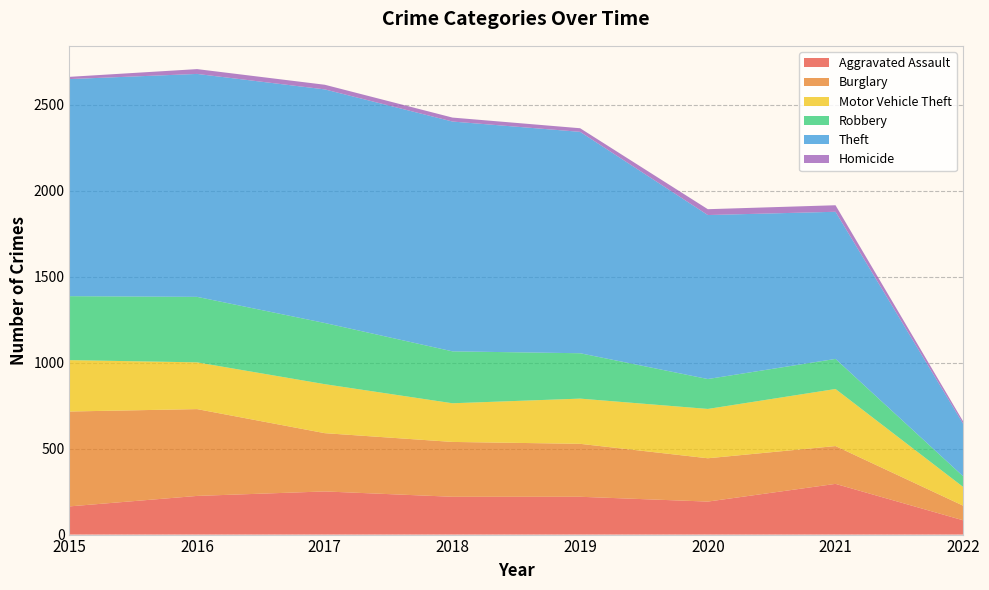

Reading left to right, what are all the values shown in this chart?

Aggravated Assault: 164	225	251	220	220	192	295	83
Burglary: 552	505	339	319	308	252	220	85
Motor Vehicle Theft: 299	272	285	225	263	287	332	109
Robbery: 372	381	356	302	264	174	175	62
Theft: 1263	1297	1359	1337	1288	954	856	305
Homicide: 13	28	27	23	21	34	38	14